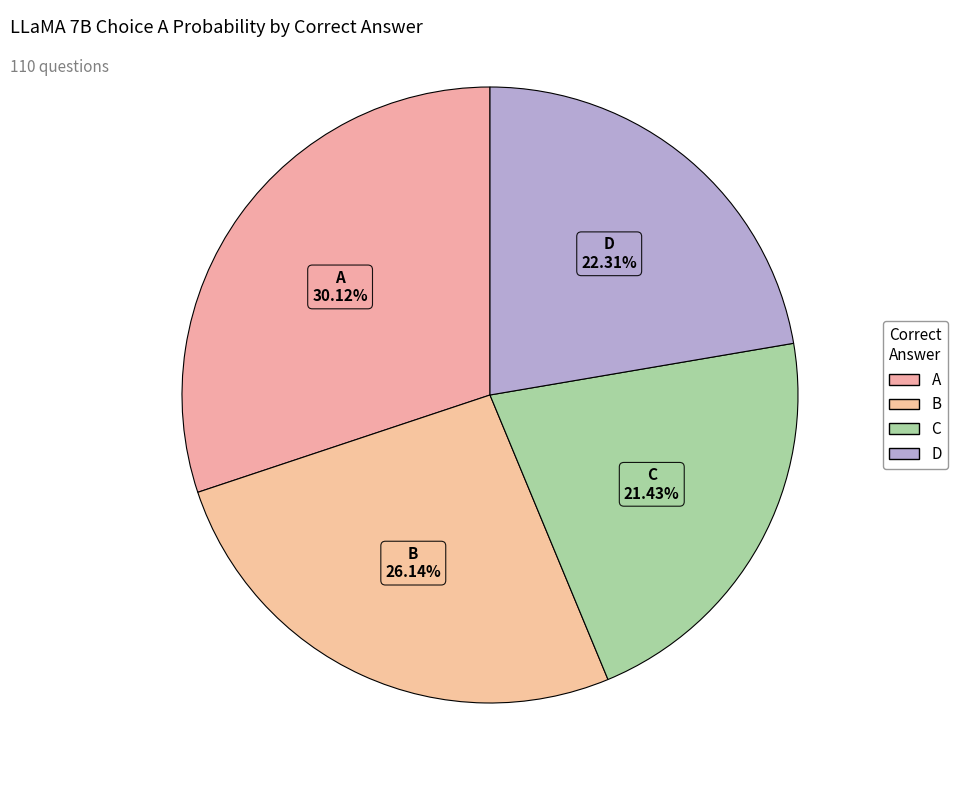

Is the sum of D and C greater than half?

No